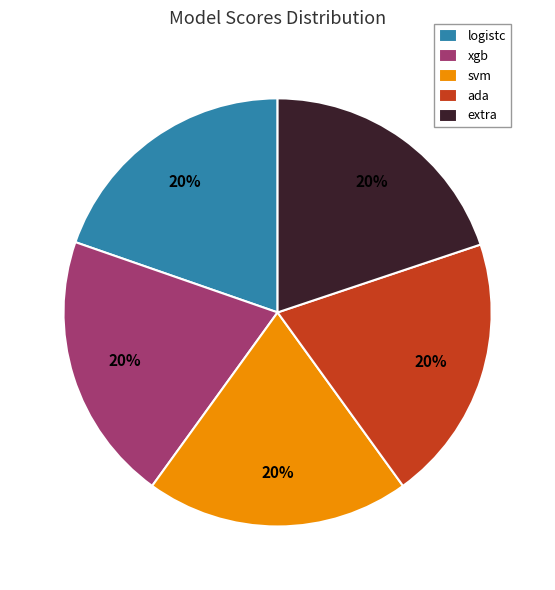

True or false: ada accounts for 20% of the total.

True